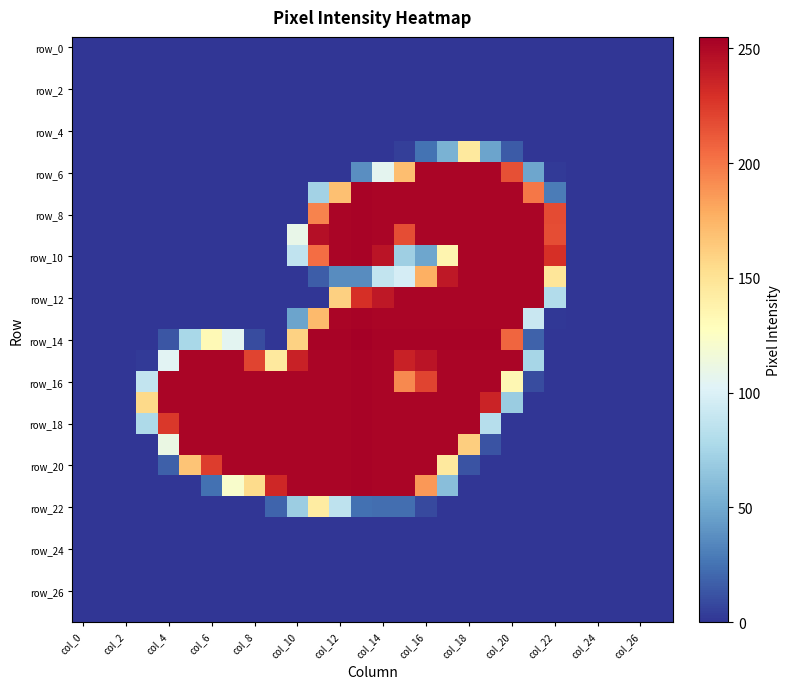

Which series has the largest range (max minus min)?

row_14